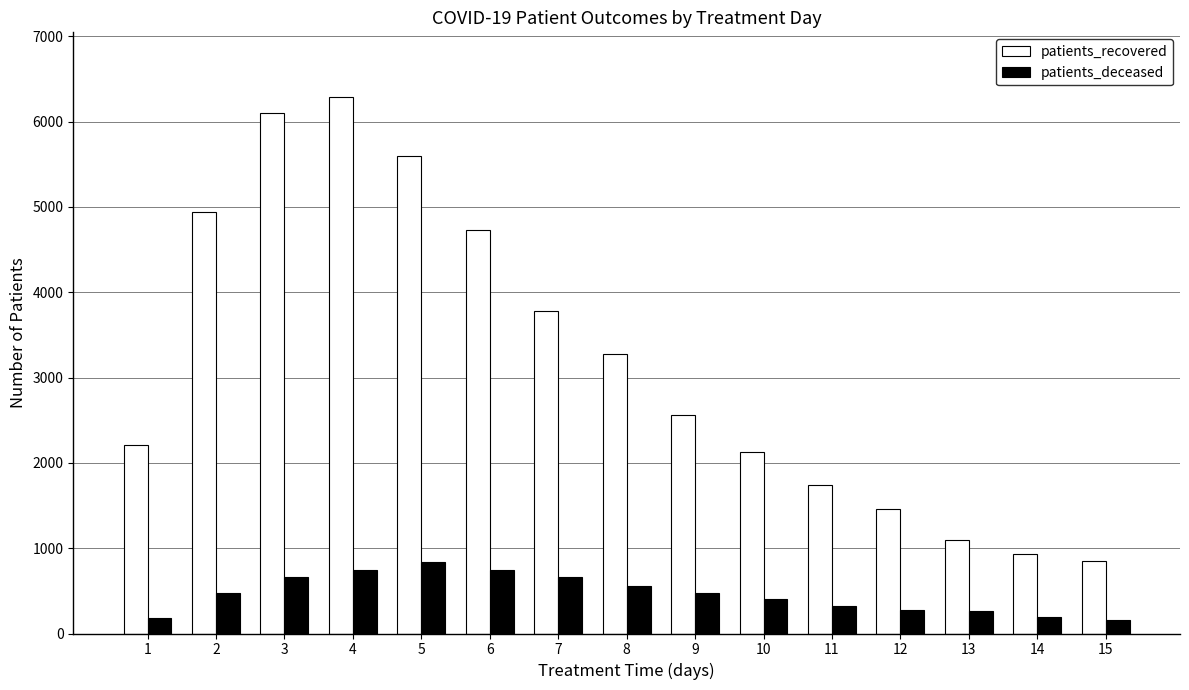

Which series has the widest spread of values?

patients_recovered